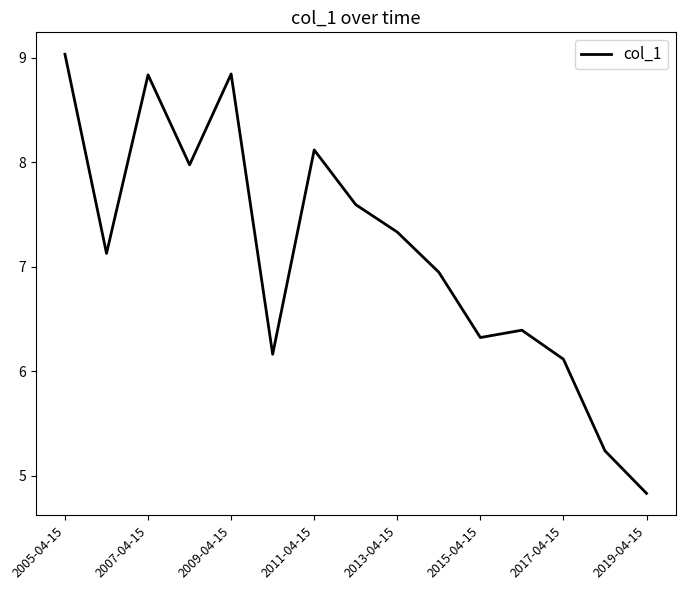

True or false: the data has more than 2 interior local peaks.

True